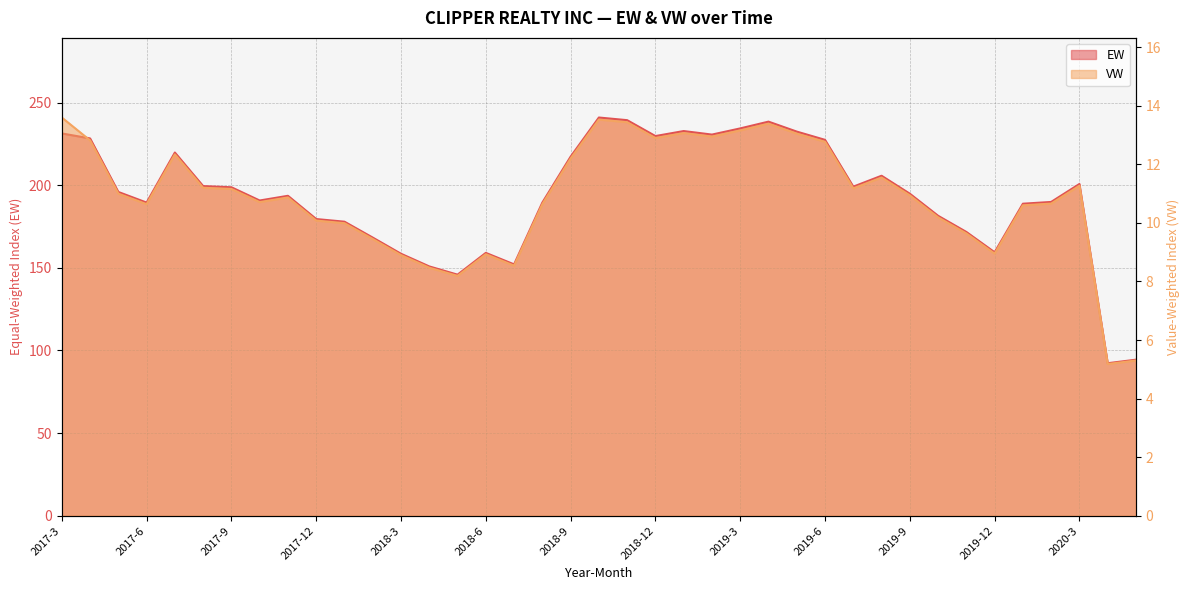

Rank the series at 2020-2 from highest to lowest value.

EW, VW